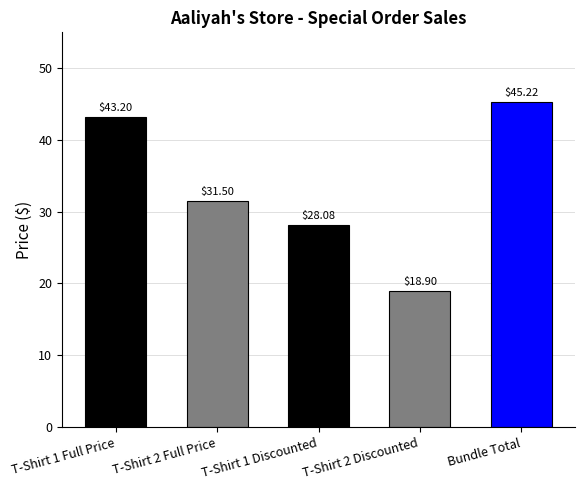

At which label does the data first exceed 31?

T-Shirt 1 Full Price